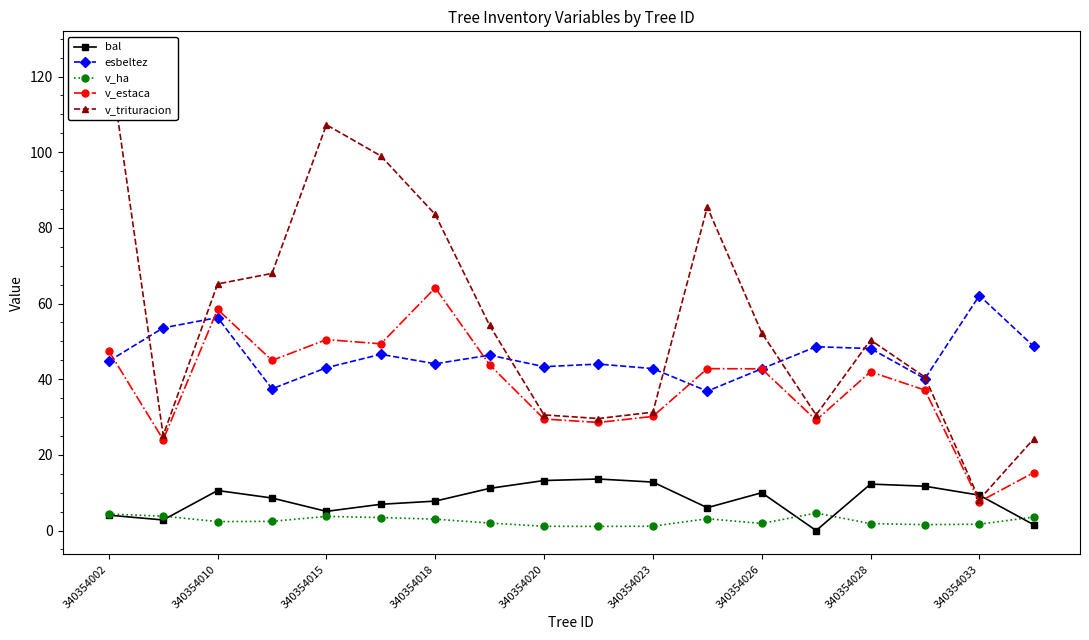

What is the minimum value for v_estaca?

7.6